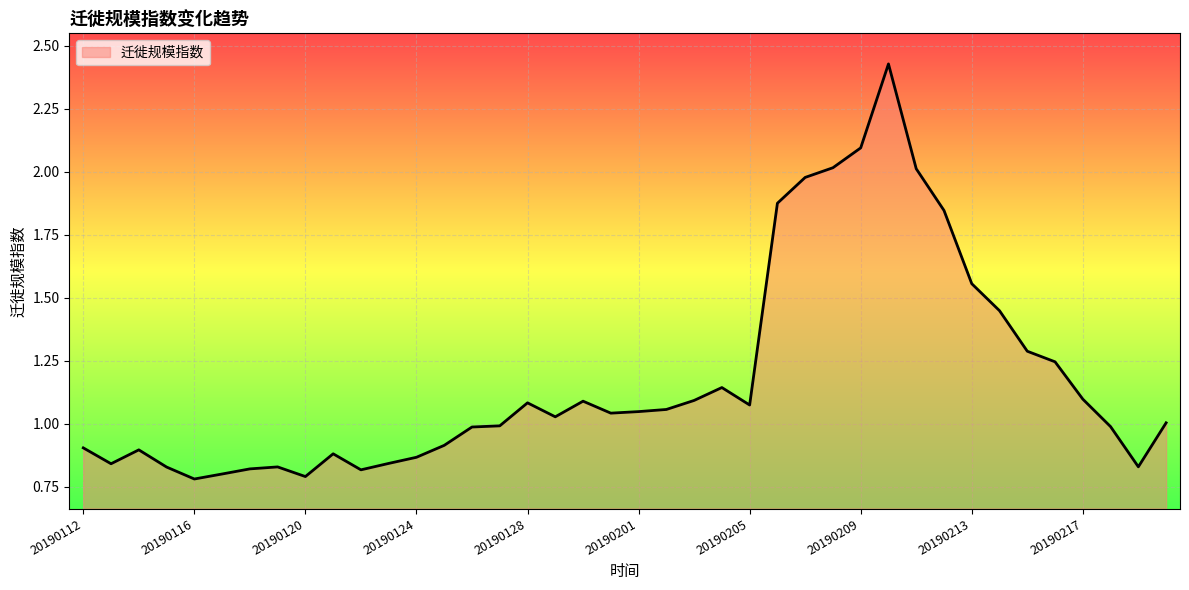

Is this an area chart (filled region under the line)?

Yes